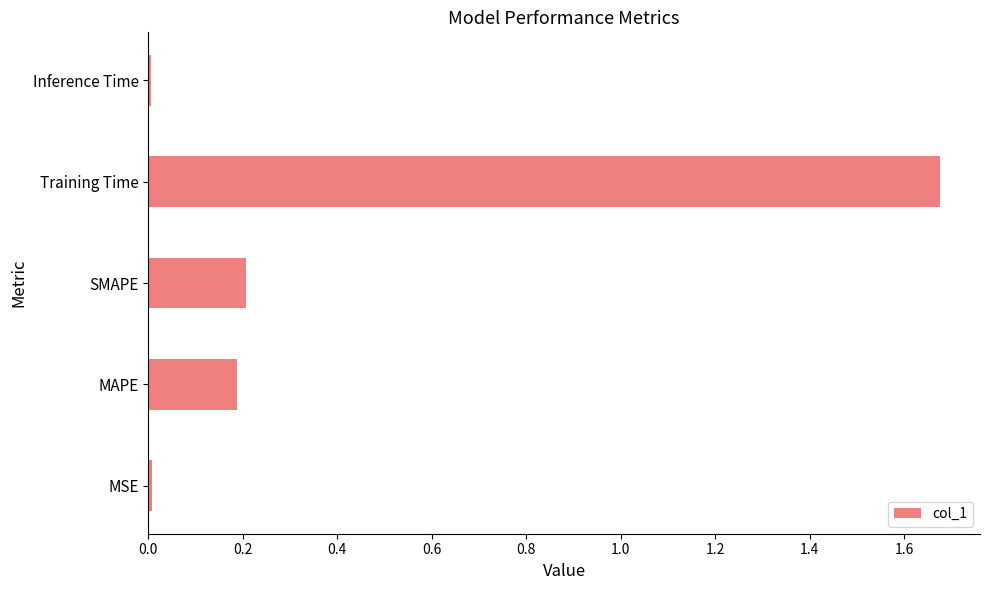

What is the sum of all values?

2.1